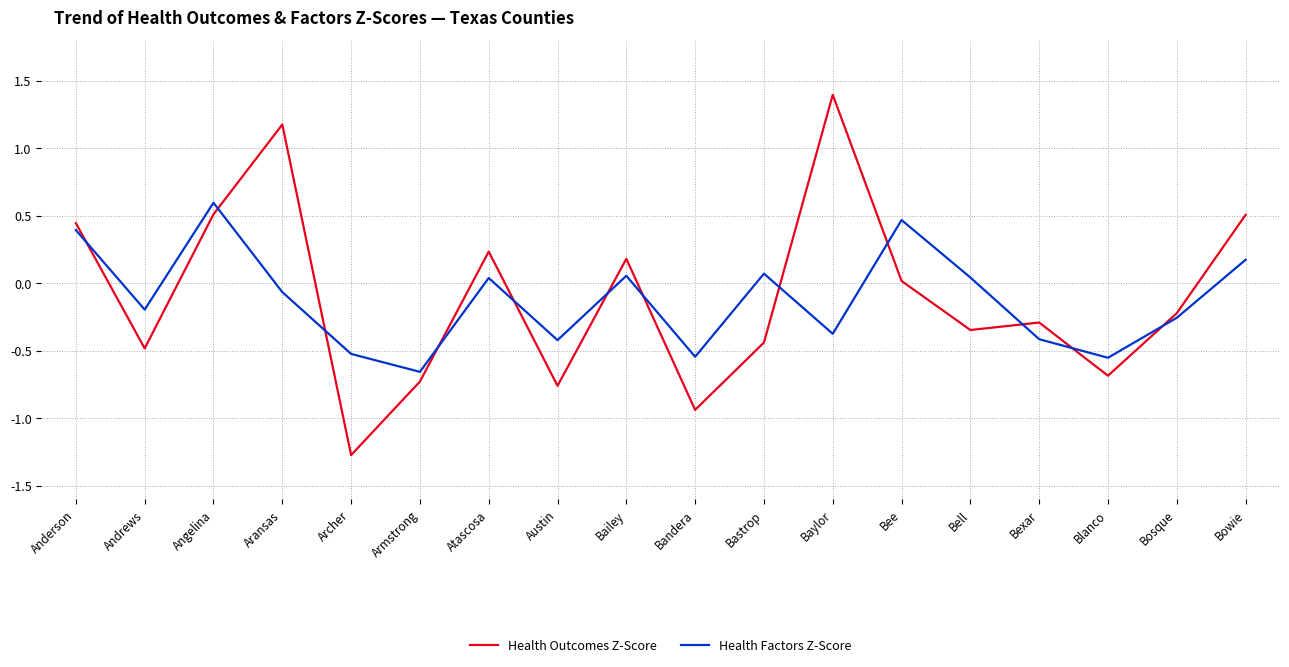

What is the total value across all series at Anderson?

0.8